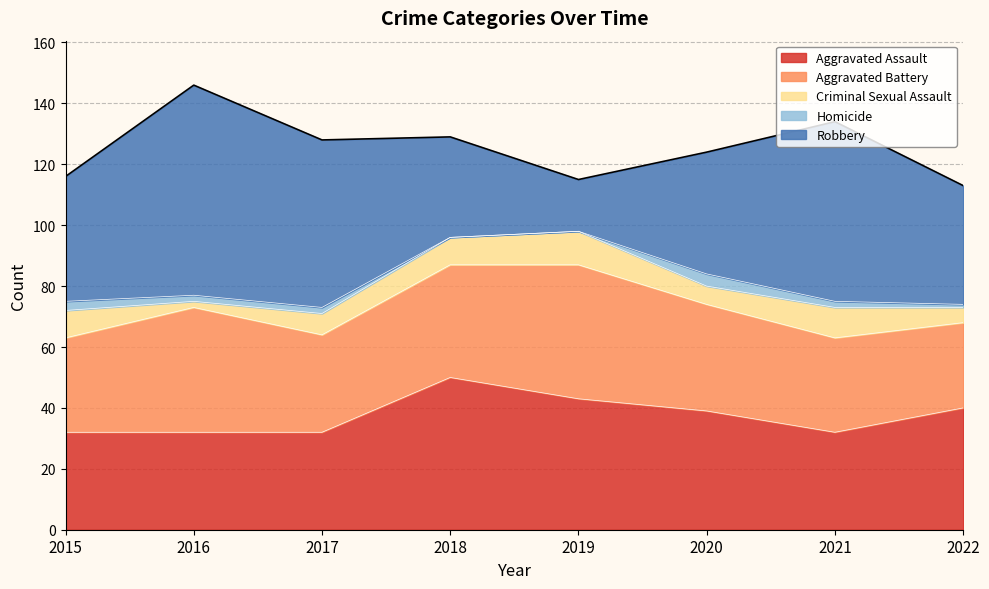

Reading right to left, list all the values displayed in this chart.

Aggravated Assault: 40	32	39	43	50	32	32	32
Aggravated Battery: 28	31	35	44	37	32	41	31
Criminal Sexual Assault: 5	10	6	11	9	7	2	9
Homicide: 1	2	4	0	0	2	2	3
Robbery: 39	59	40	17	33	55	69	41